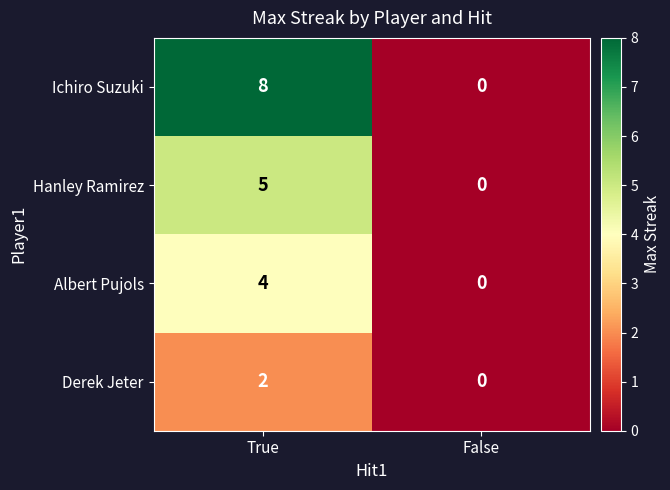

At True, list the series in order from smallest to largest.

Derek Jeter, Albert Pujols, Hanley Ramirez, Ichiro Suzuki